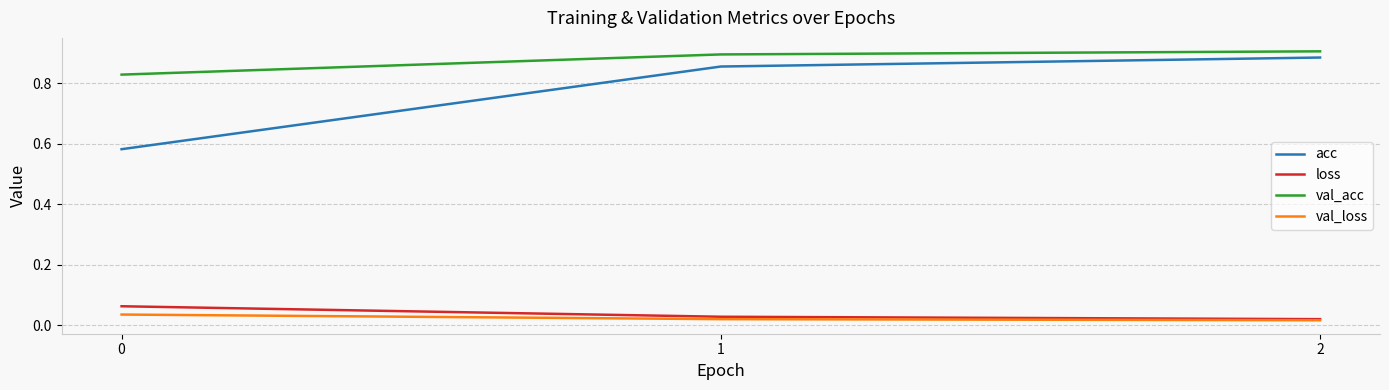

Which series has the largest range (max minus min)?

acc